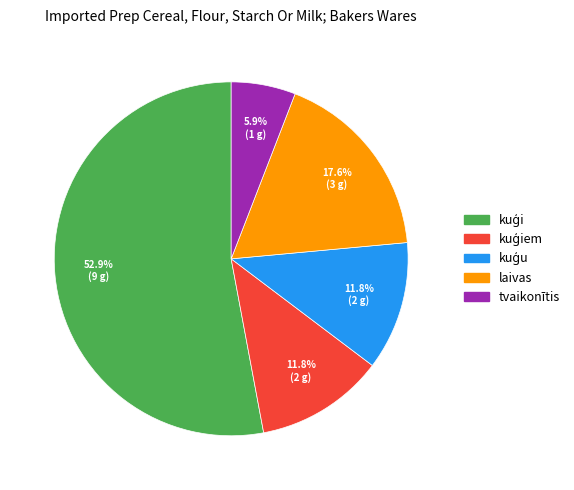

Count the number of slices in the pie.

5